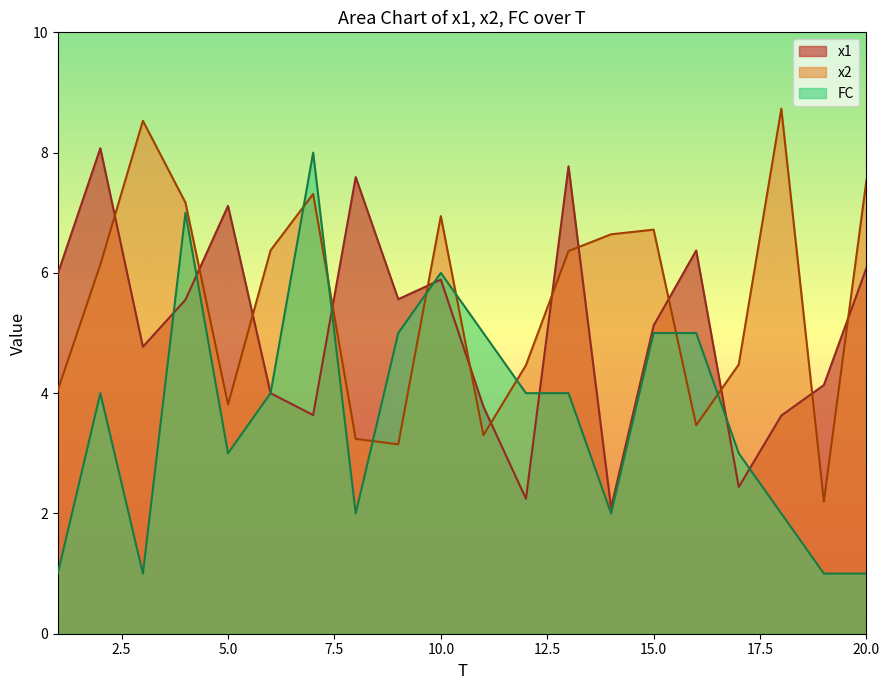

How many FC values are between 2 and 5?

13